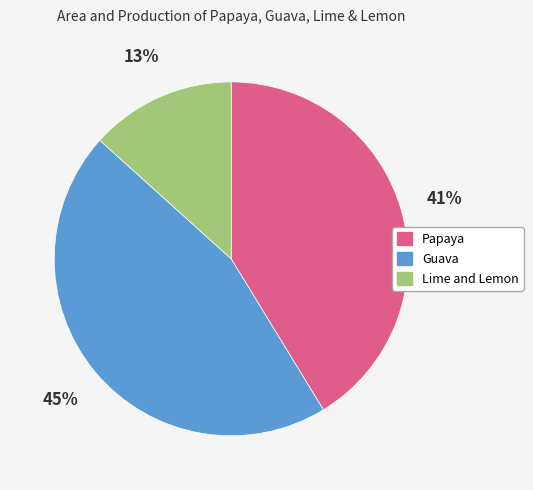

To the nearest percent, what is the difference between the largest and smallest slice percentages?

32%